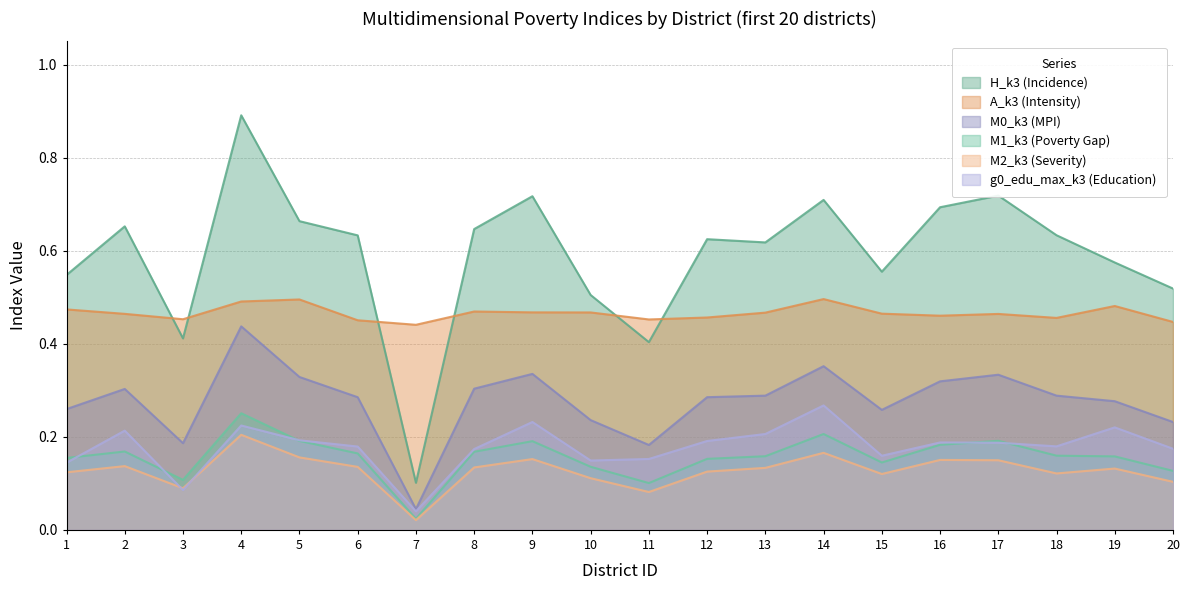

At which category is the sum across all series the highest?

4